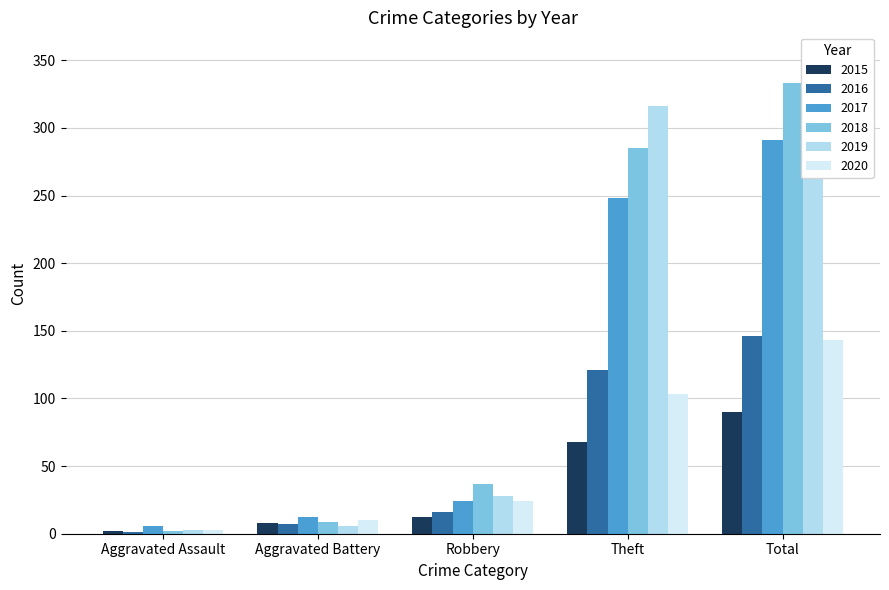

What is the label of the 5th bar from the right?

Aggravated Assault